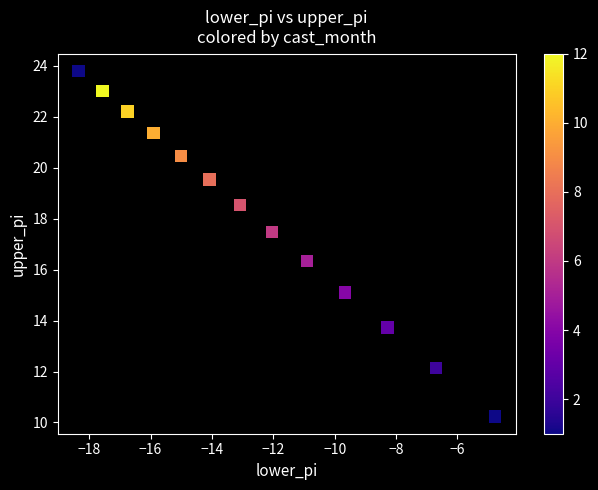

What is the range of X values (max minus min)?

13.6